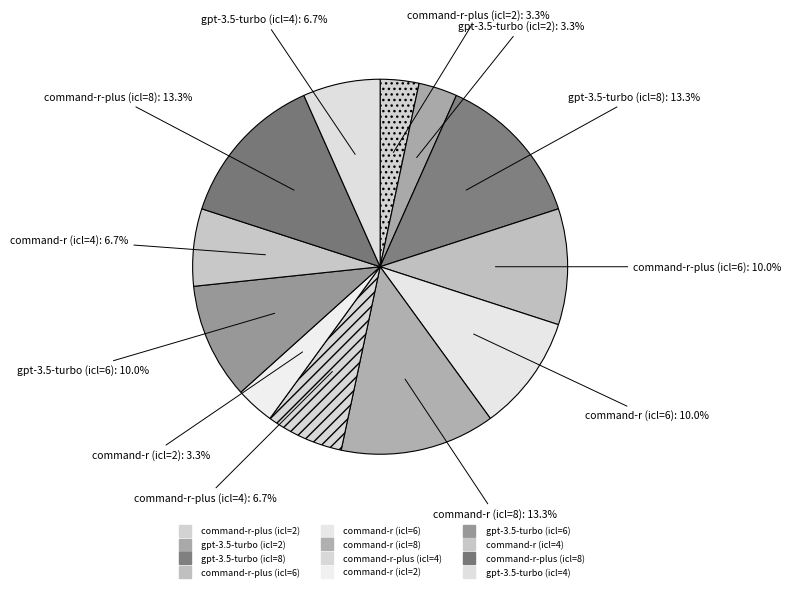

True or false: command-r-plus (icl=8) accounts for 2% of the total.

False